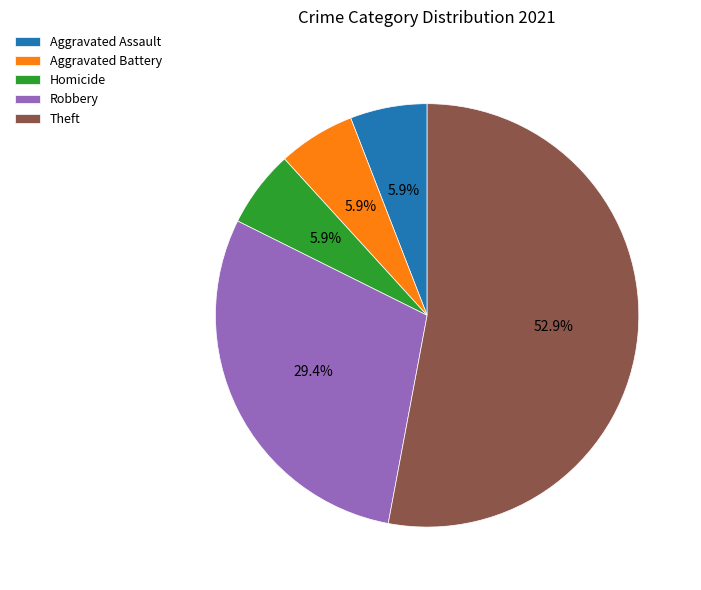

How many segments does this pie chart have?

5